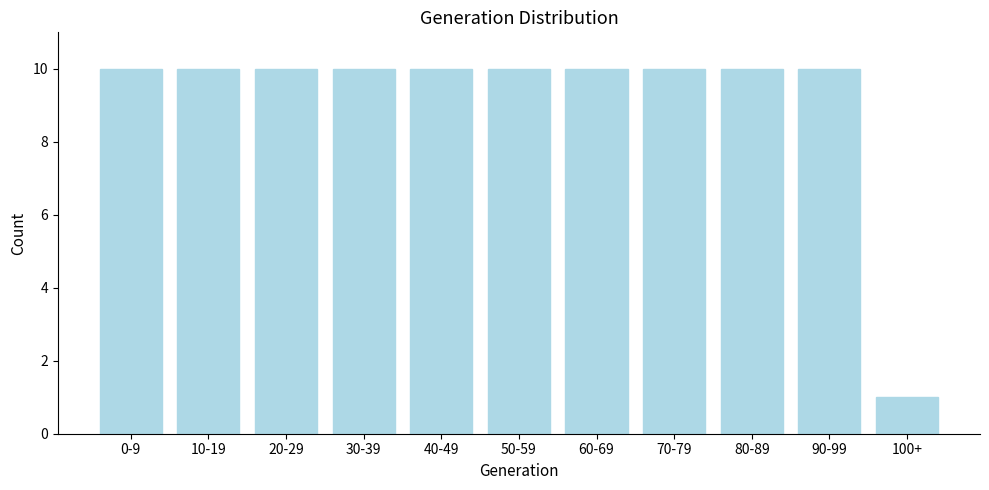

Reading left to right, list all the values displayed in this chart.

0-9=10	10-19=10	20-29=10	30-39=10	40-49=10	50-59=10	60-69=10	70-79=10	80-89=10	90-99=10	100+=1